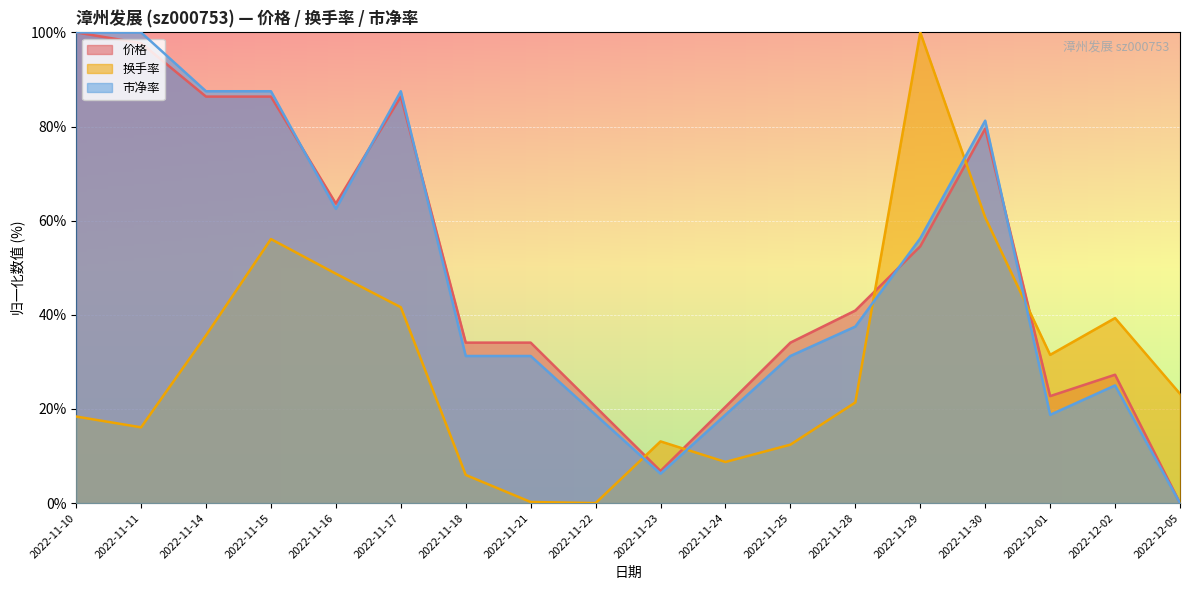

What is the difference between the highest and lowest values at 2022-12-02?

14.3